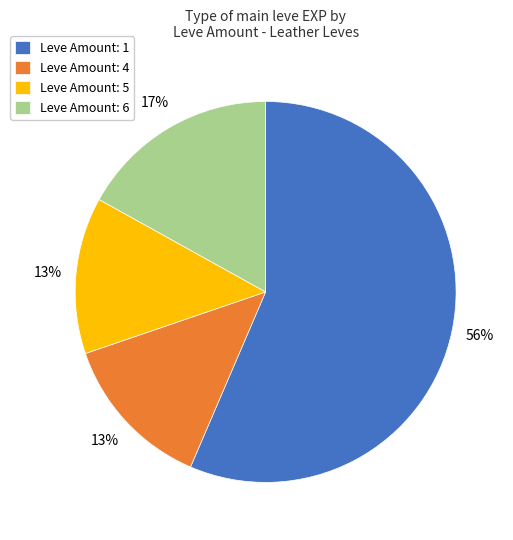

The Leve Amount: 4 slice represents 26% of the pie. True or false?

False